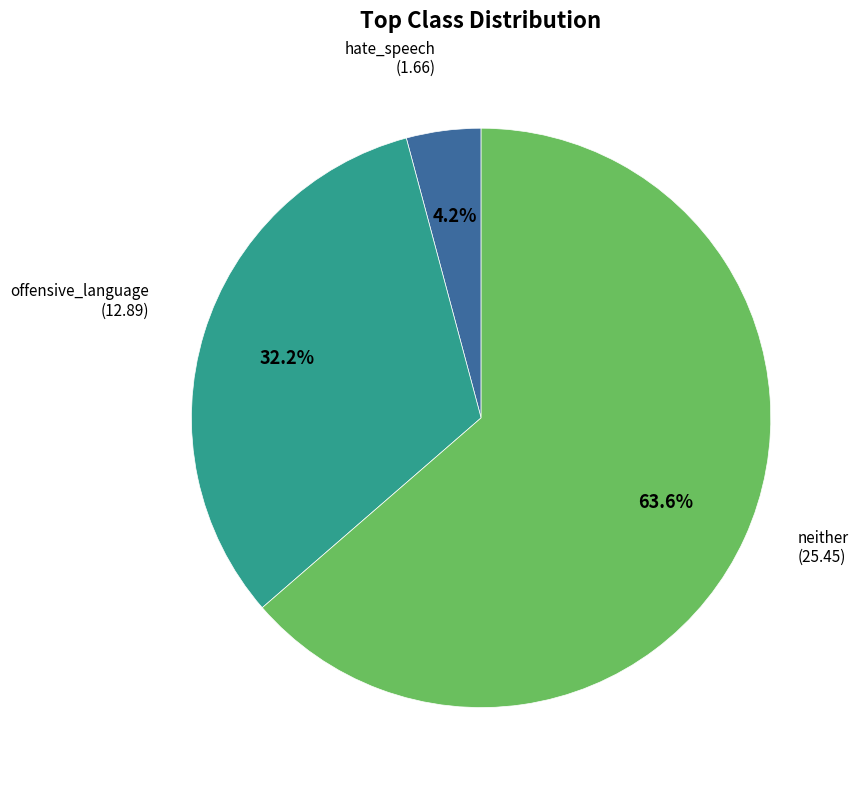

Which slice is the smallest?

hate_speech